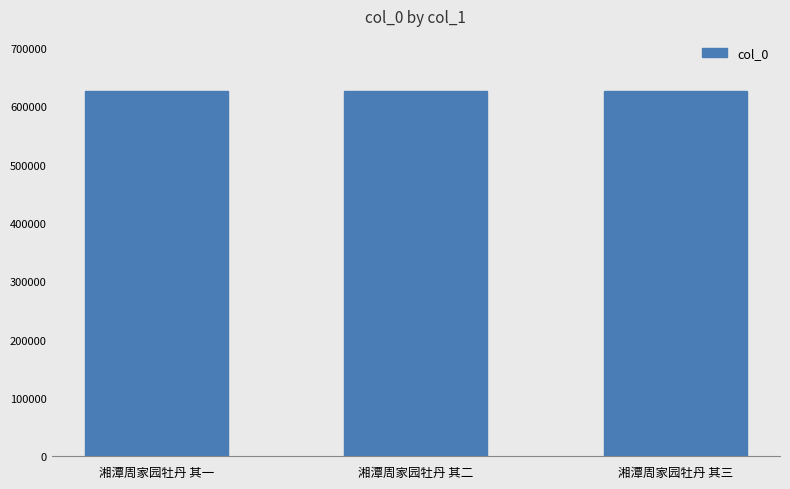

What is the ratio of the value at 湘潭周家园牡丹 其一 to the value at 湘潭周家园牡丹 其三?

1.0